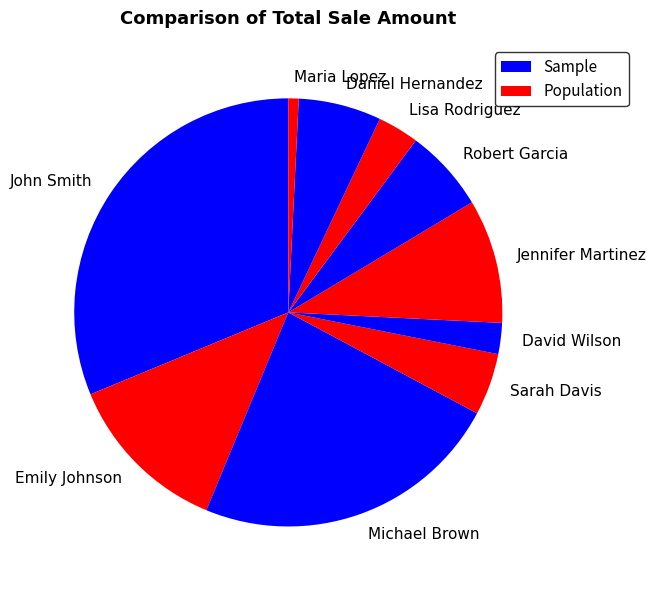

Is there any slice that represents more than half of the pie?

No